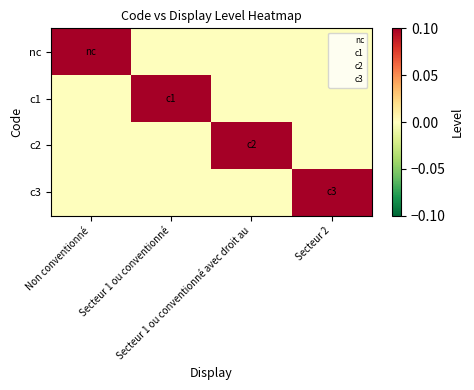

At Secteur 1 ou conventionné, list the series in order from smallest to largest.

nc, c2, c3, c1